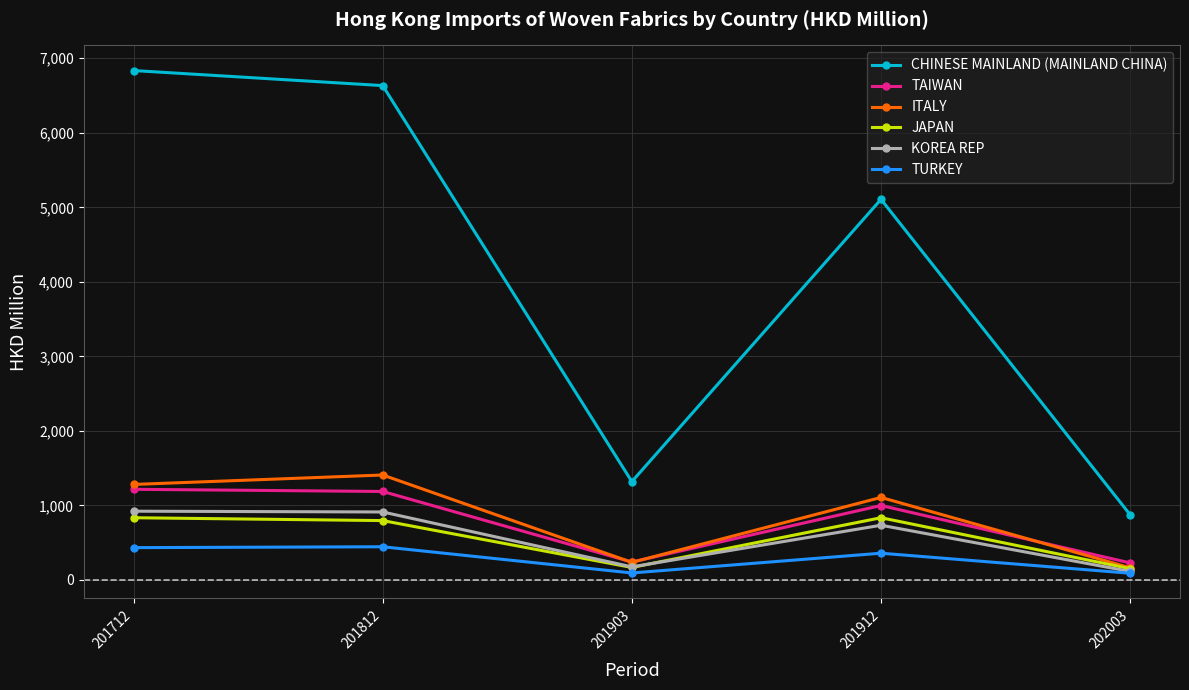

What is the value of the KOREA REP point at the 2nd from the left?

912.1